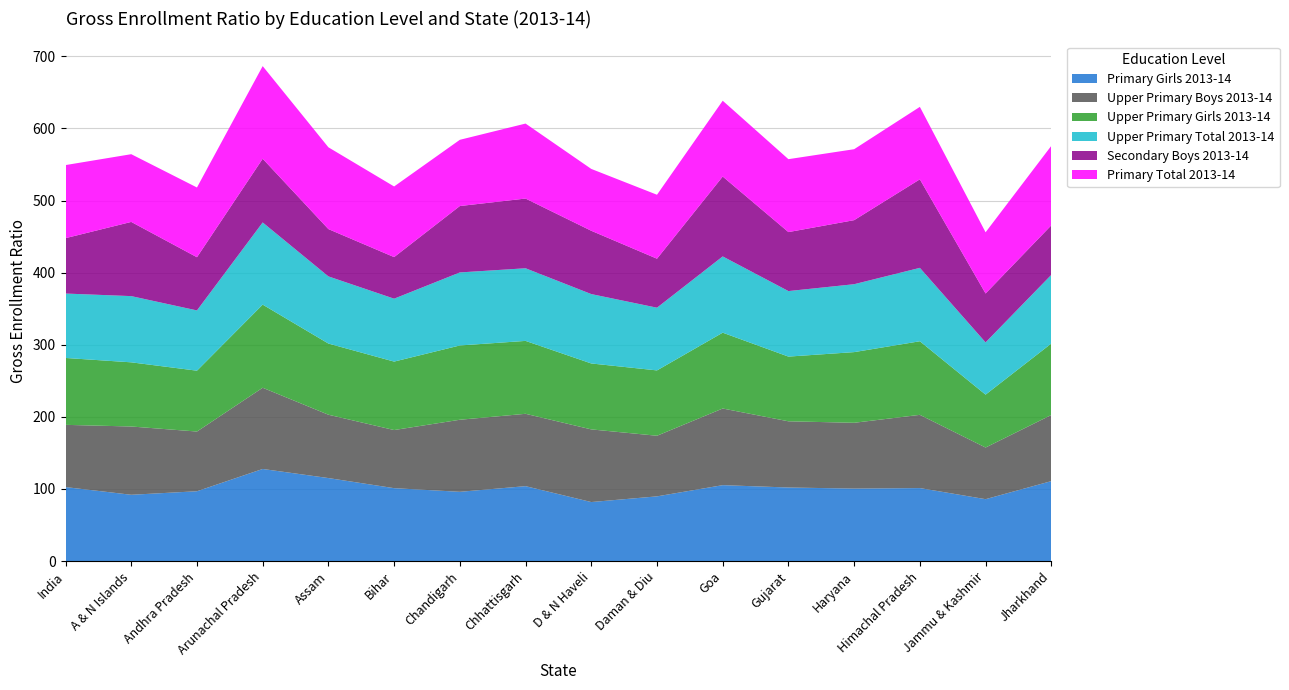

Reading right to left, transcribe all the data shown in this chart.

Primary Girls 2013-14: Jharkhand=110.9	Jammu & Kashmir=85.9	Himachal Pradesh=101.3	Haryana=100.6	Gujarat=102.1	Goa=105.3	Daman & Diu=89.8	D & N Haveli=81.9	Chhattisgarh=103.9	Chandigarh=96.1	Bihar=101.2	Assam=115.2	Arunachal Pradesh=127.8	Andhra Pradesh=96.9	A & N Islands=92.0	India=102.7
Upper Primary Boys 2013-14: Jharkhand=91.7	Jammu & Kashmir=71.6	Himachal Pradesh=101.6	Haryana=91.2	Gujarat=91.8	Goa=106.3	Daman & Diu=84.1	D & N Haveli=100.8	Chhattisgarh=100.3	Chandigarh=99.9	Bihar=80.6	Assam=87.8	Arunachal Pradesh=112.6	Andhra Pradesh=82.8	A & N Islands=94.7	India=86.3
Upper Primary Girls 2013-14: Jharkhand=99.1	Jammu & Kashmir=73.3	Himachal Pradesh=102.0	Haryana=98.0	Gujarat=89.7	Goa=105.2	Daman & Diu=90.6	D & N Haveli=91.4	Chhattisgarh=101.1	Chandigarh=103.0	Bihar=94.9	Assam=98.7	Arunachal Pradesh=115.3	Andhra Pradesh=84.4	A & N Islands=89.0	India=92.8
Upper Primary Total 2013-14: Jharkhand=95.2	Jammu & Kashmir=72.4	Himachal Pradesh=101.8	Haryana=94.2	Gujarat=90.9	Goa=105.8	Daman & Diu=87.0	D & N Haveli=96.2	Chhattisgarh=100.7	Chandigarh=101.3	Bihar=87.2	Assam=93.1	Arunachal Pradesh=113.9	Andhra Pradesh=83.6	A & N Islands=91.8	India=89.3
Secondary Boys 2013-14: Jharkhand=68.7	Jammu & Kashmir=67.8	Himachal Pradesh=122.8	Haryana=88.8	Gujarat=81.8	Goa=110.8	Daman & Diu=67.9	D & N Haveli=87.8	Chhattisgarh=96.7	Chandigarh=92.1	Bihar=57.7	Assam=65.6	Arunachal Pradesh=88.4	Andhra Pradesh=73.8	A & N Islands=102.9	India=76.8
Primary Total 2013-14: Jharkhand=110.2	Jammu & Kashmir=84.9	Himachal Pradesh=100.5	Haryana=98.4	Gujarat=101.1	Goa=105.1	Daman & Diu=88.7	D & N Haveli=85.8	Chhattisgarh=104.0	Chandigarh=91.8	Bihar=98.0	Assam=113.4	Arunachal Pradesh=128.5	Andhra Pradesh=96.7	A & N Islands=93.9	India=101.4